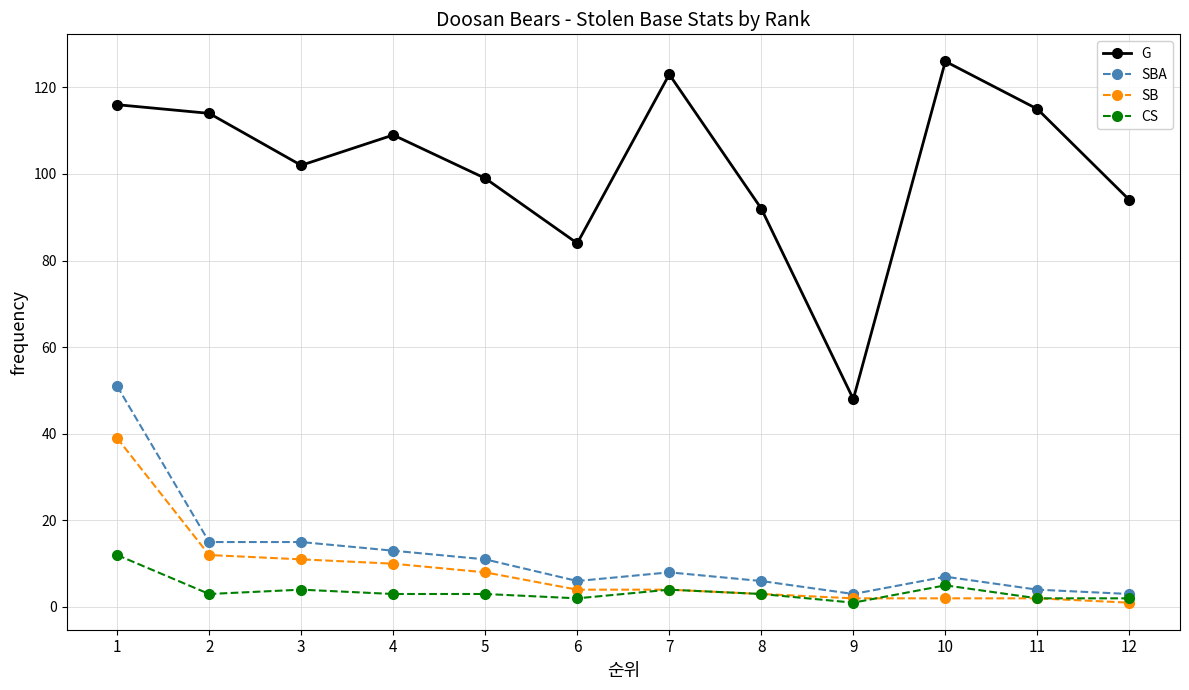

True or false: SBA has a value of 2 at 10.

False